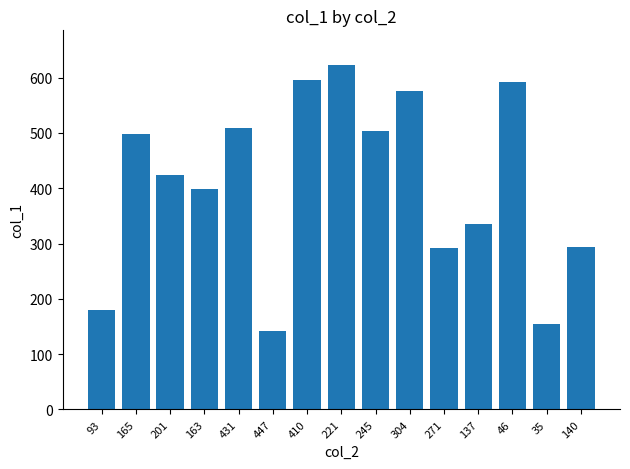

The value at 304 is 576. True or false?

True